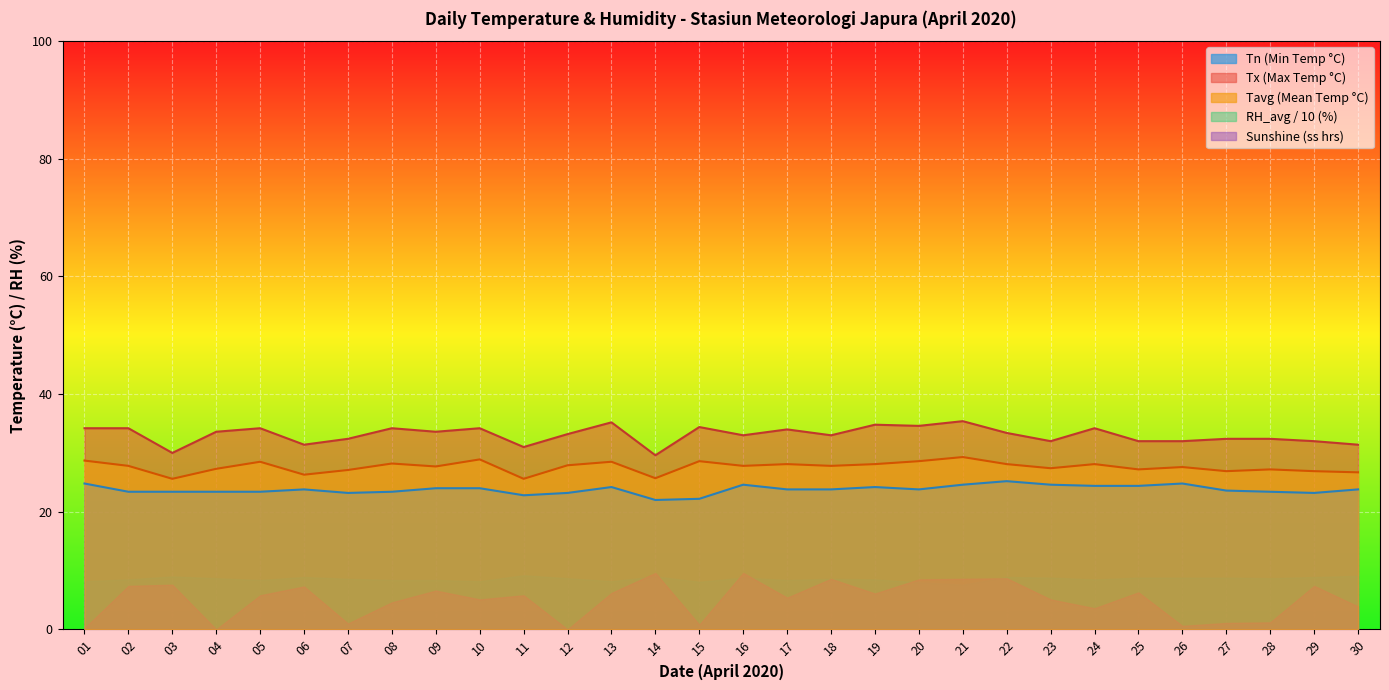

True or false: Sunshine (ss hrs) and Tn (Min Temp °C) cross at least once.

False